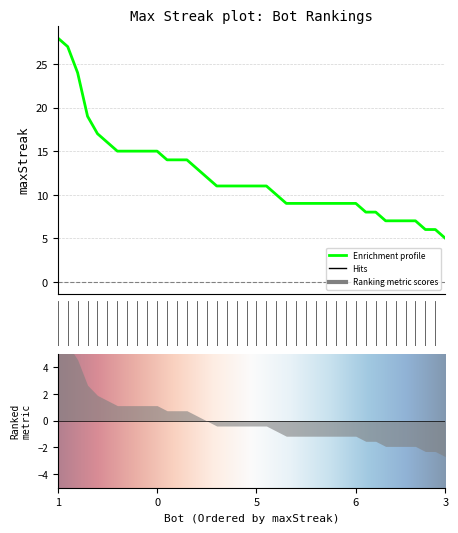

Is it true that the value at 33 is 14?

True